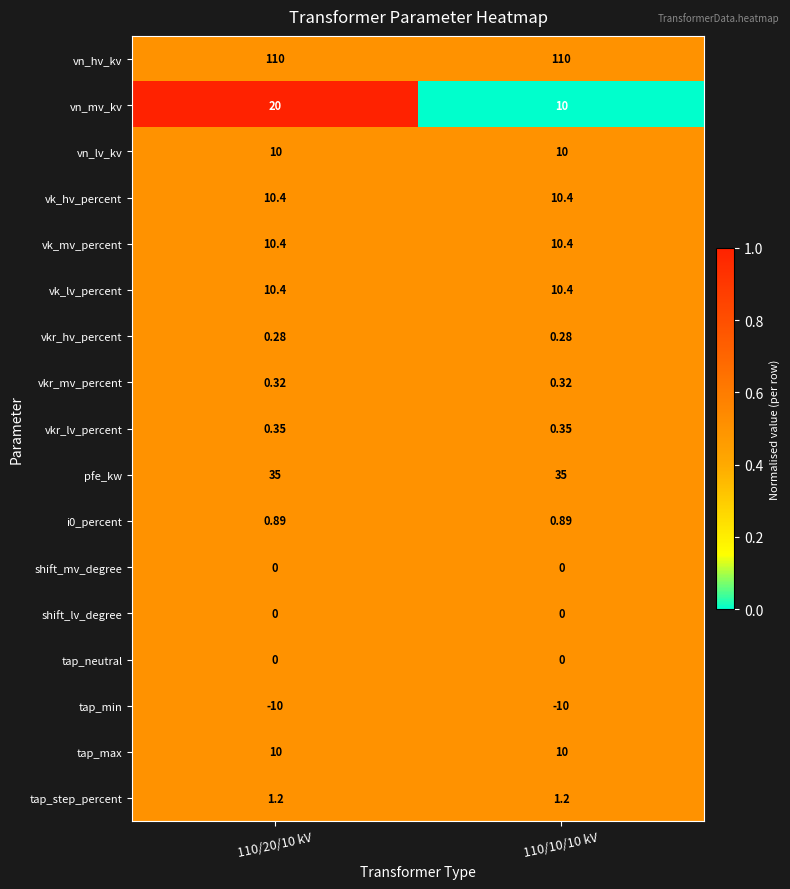

Which series has the largest total across all categories?

vn_hv_kv